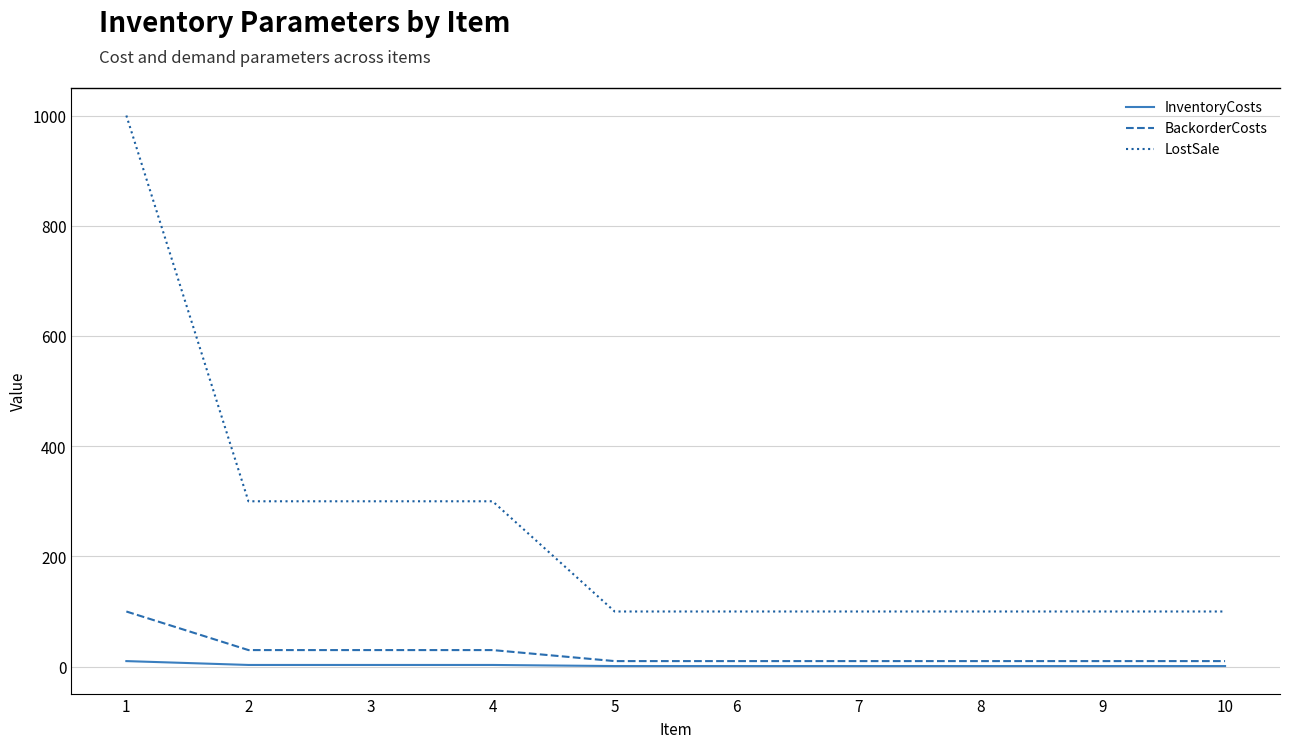

True or false: BackorderCosts and LostSale intersect in this chart.

False